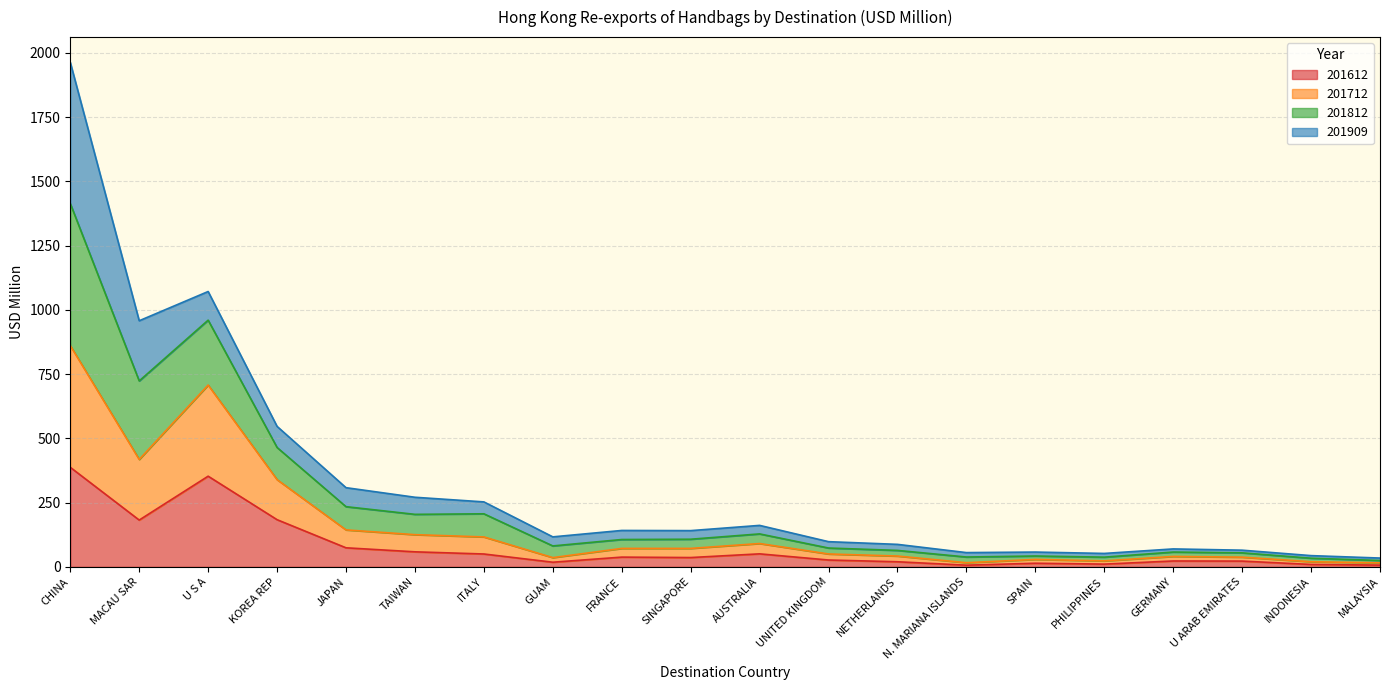

At which category is the sum across all series the highest?

CHINA